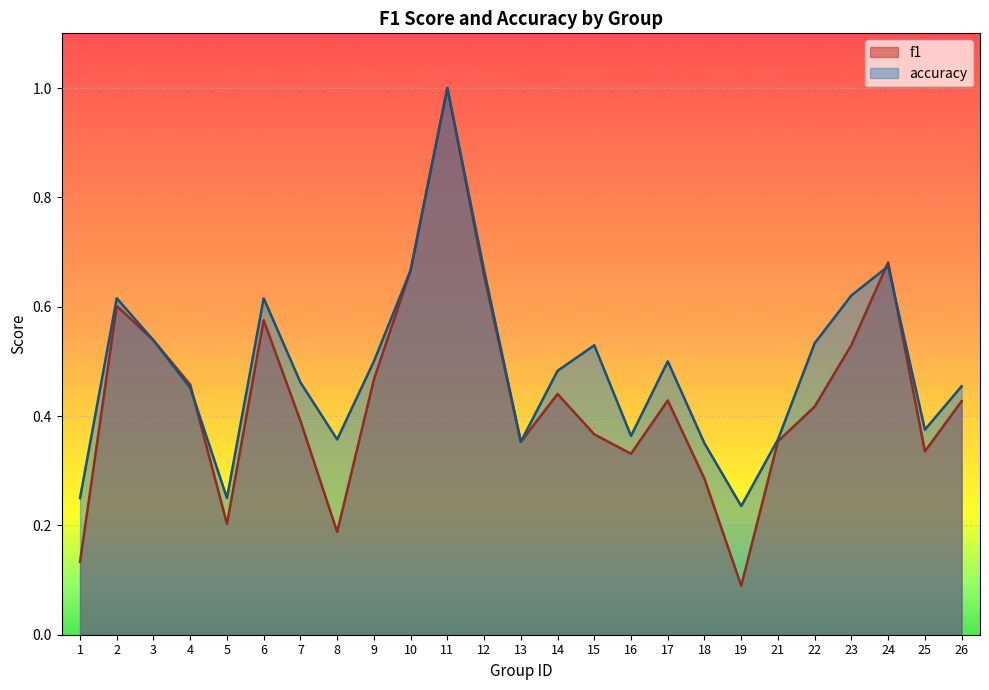

What value does the f1 series have at 13?

0.4